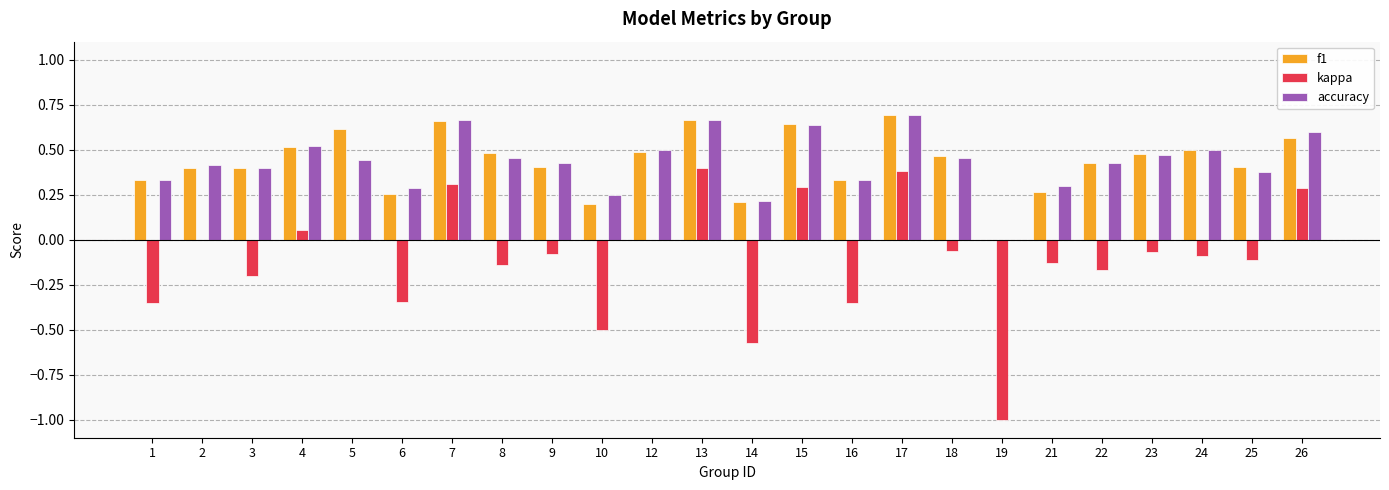

Is the value of accuracy at 15 greater than the value of f1 at 26?

Yes